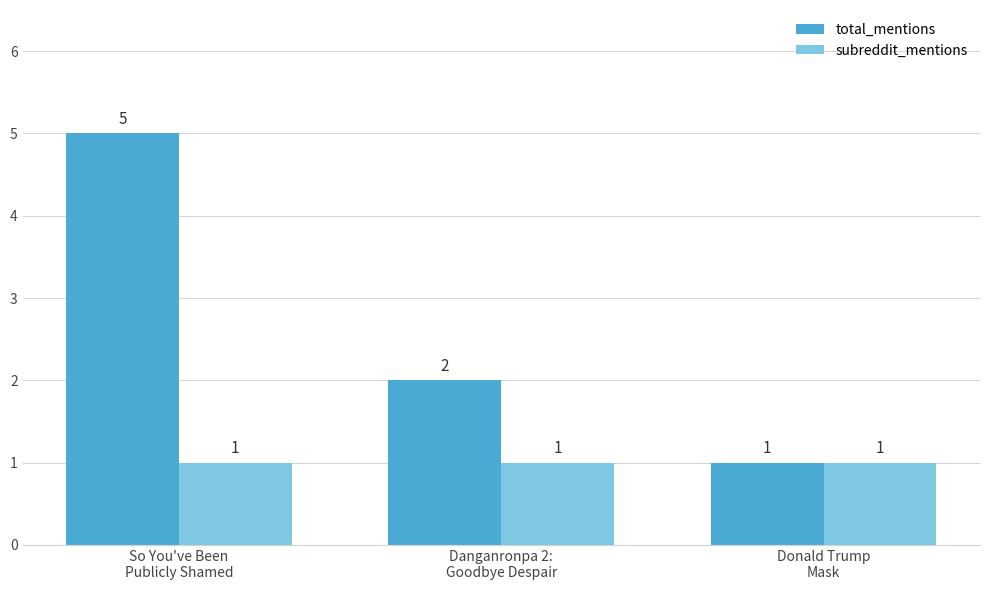

Between So You've Been
Publicly Shamed and Danganronpa 2:
Goodbye Despair, which series saw the biggest shift?

total_mentions